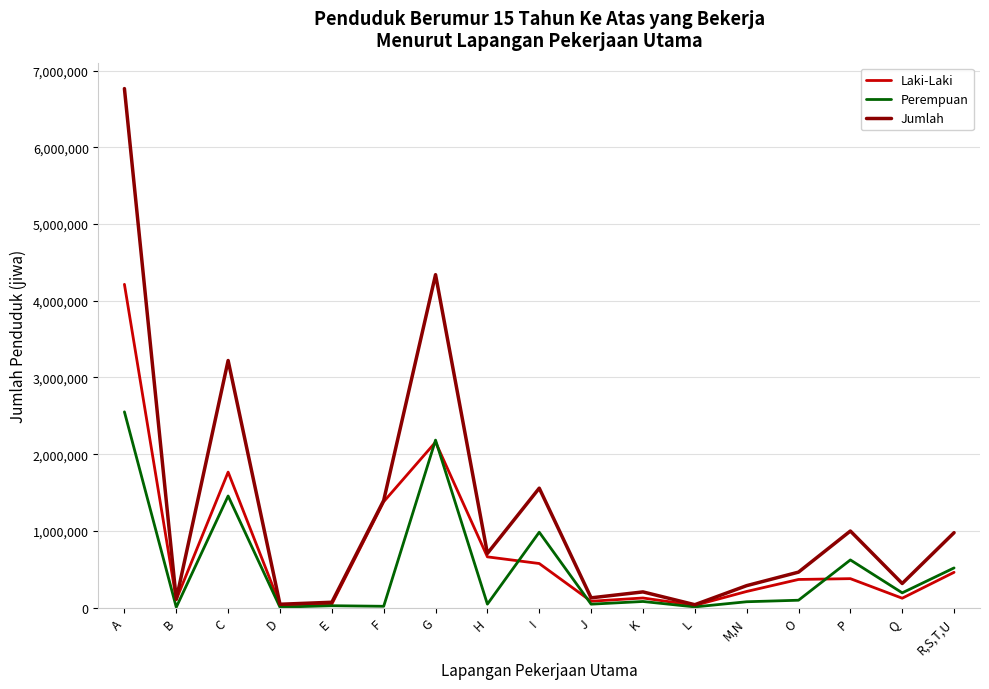

Rank the series by their maximum value, from highest to lowest.

Jumlah, Laki-Laki, Perempuan